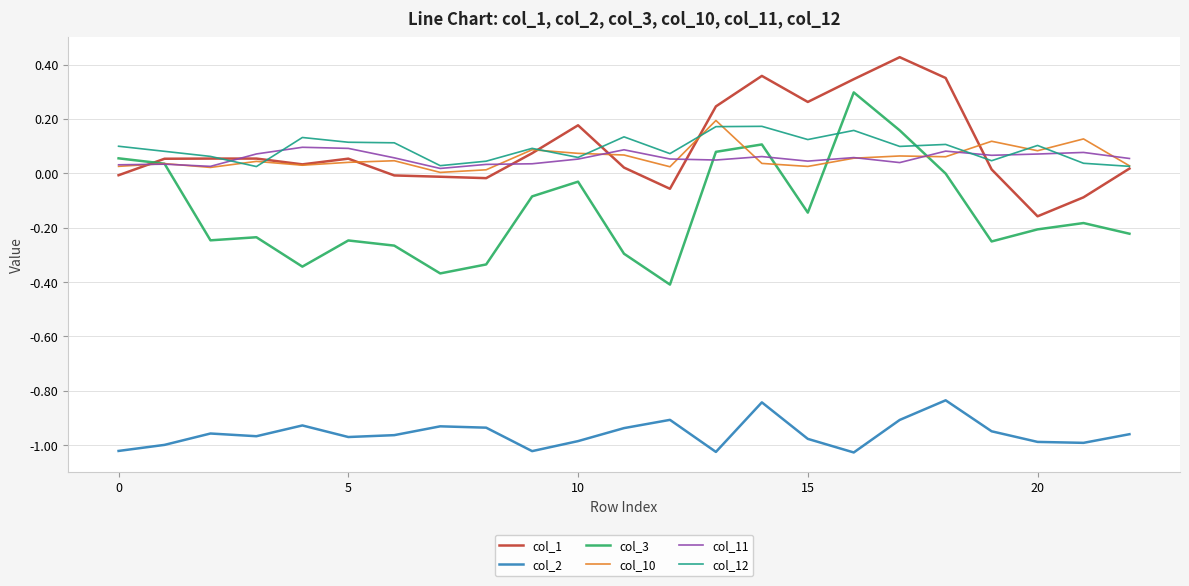

Which series has the widest spread of values?

col_3